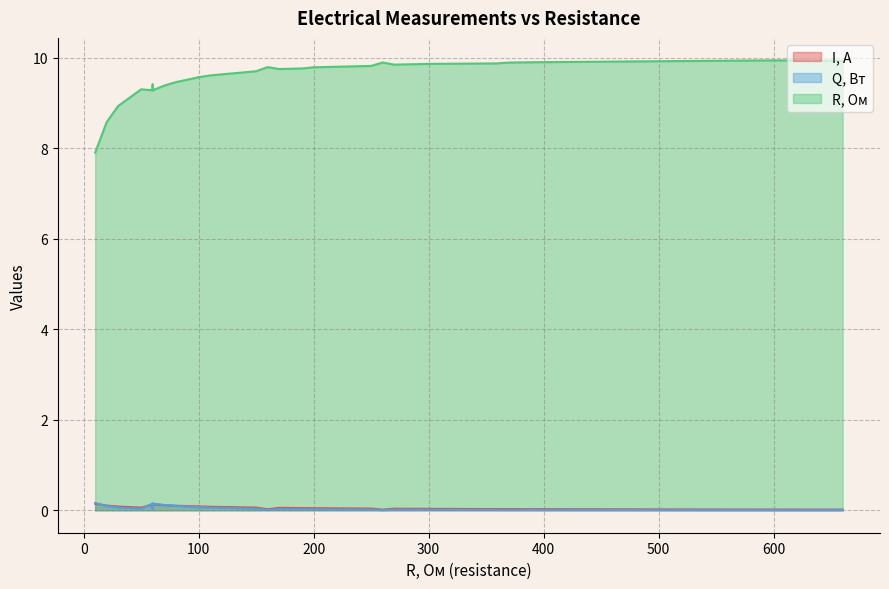

Which series has the largest range (max minus min)?

R, Ом